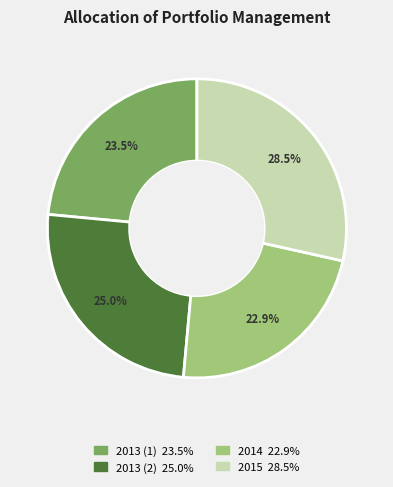

To the nearest percent, what is the difference between the largest and smallest slice percentages?

6%